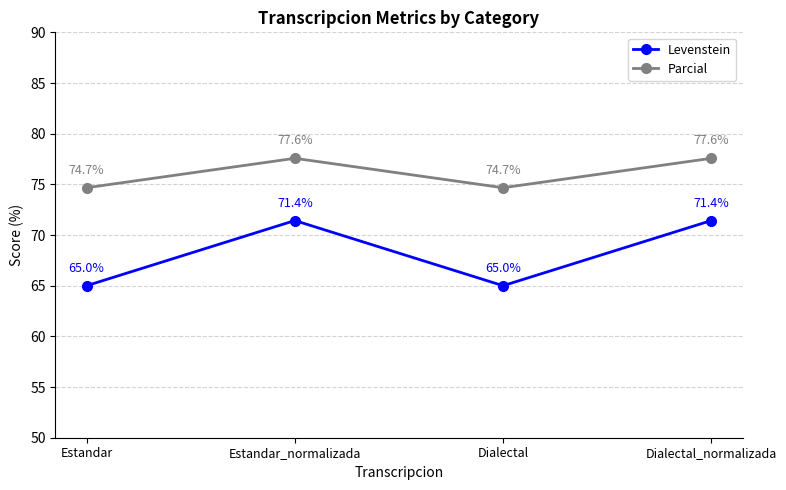

Is it true that Parcial equals 77.6 at Dialectal_normalizada?

True